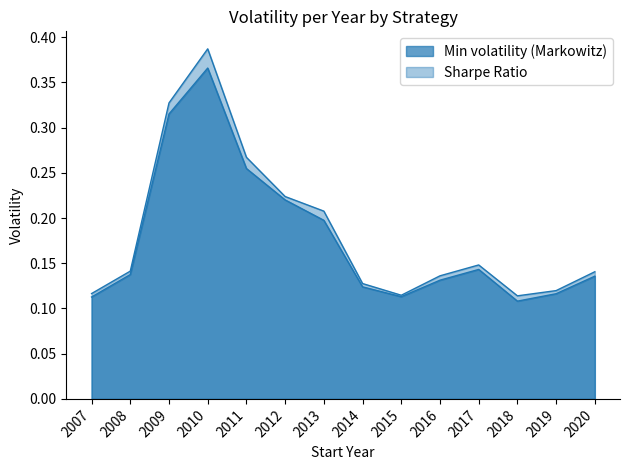

In Min volatility (Markowitz), how many points are lower than both neighbors (excluding endpoints)?

2